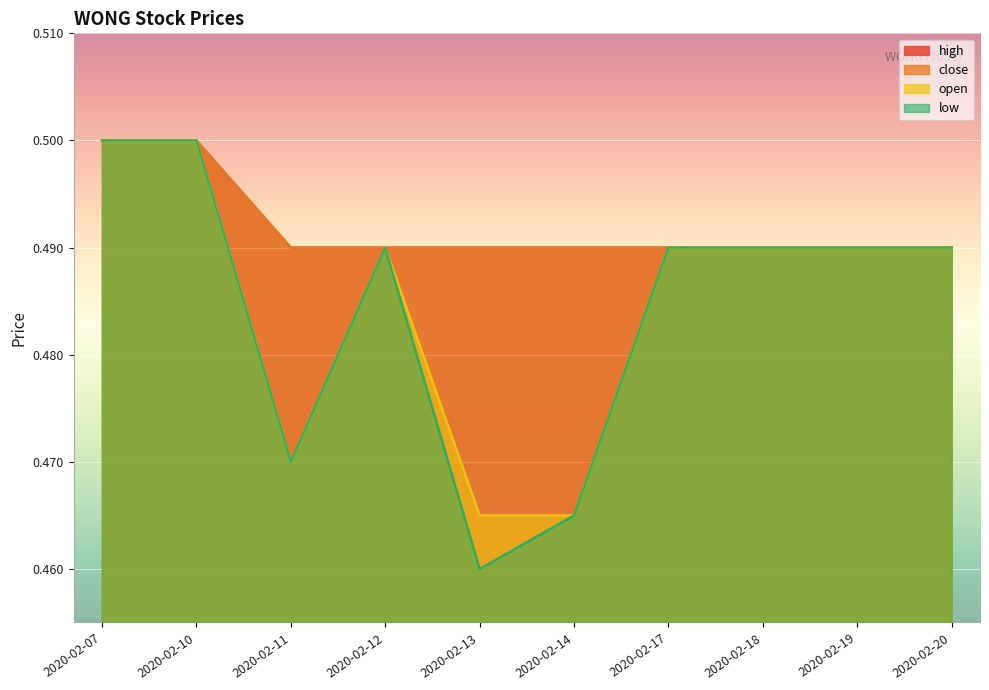

True or false: open and close cross at least once.

False